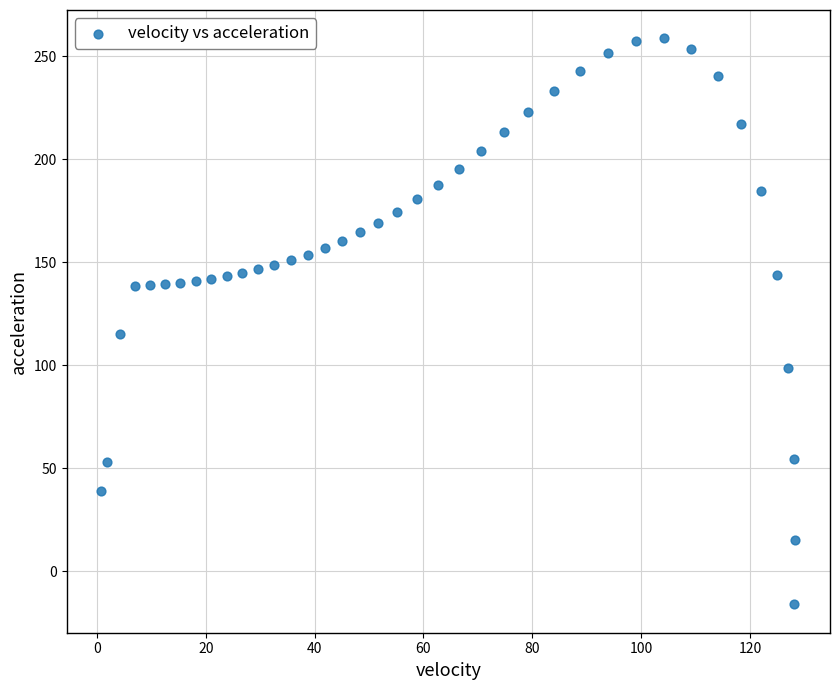

What is the range of Y values (max minus min)?

274.7